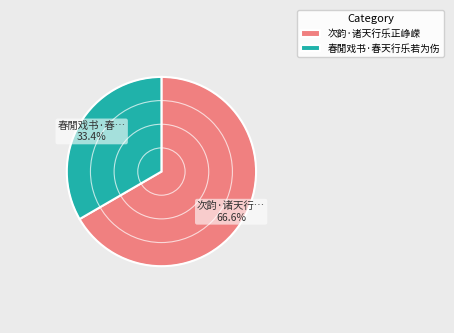

How many slices are in this pie chart?

2